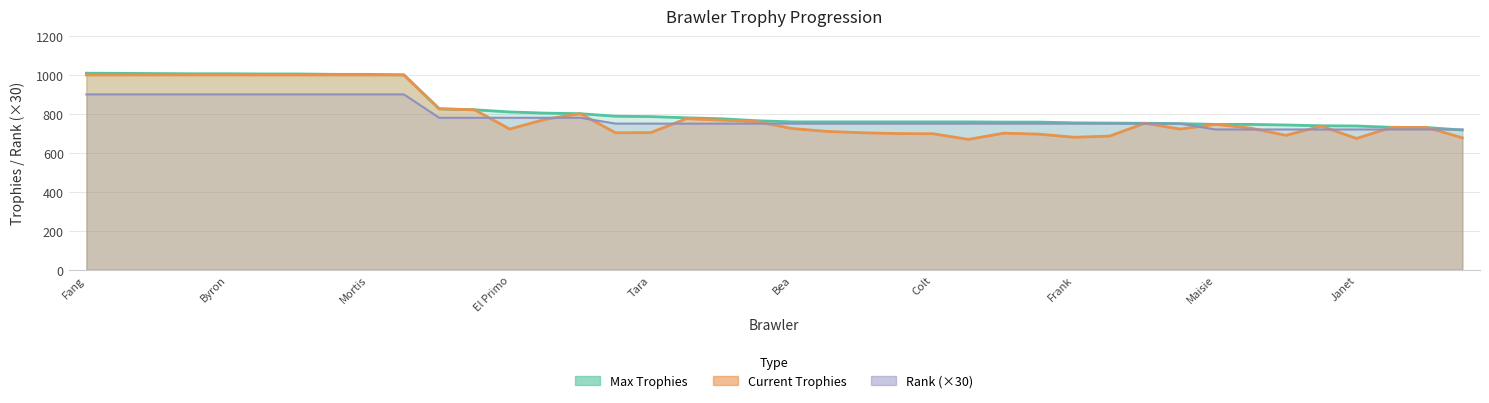

Which series has the largest total across all categories?

Max Trophies